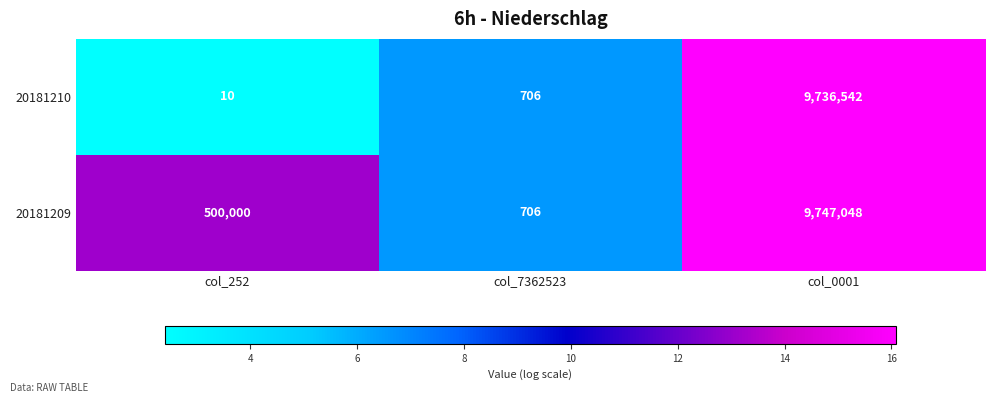

What is the difference between the maximum and minimum values in the 20181210 series?

9736532